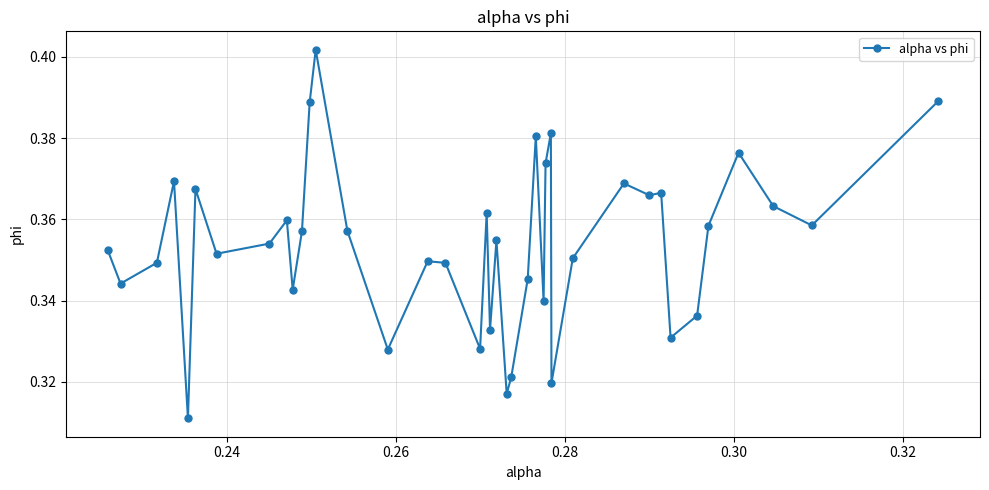

True or false: there are more than 2 points higher than both neighbors.

True